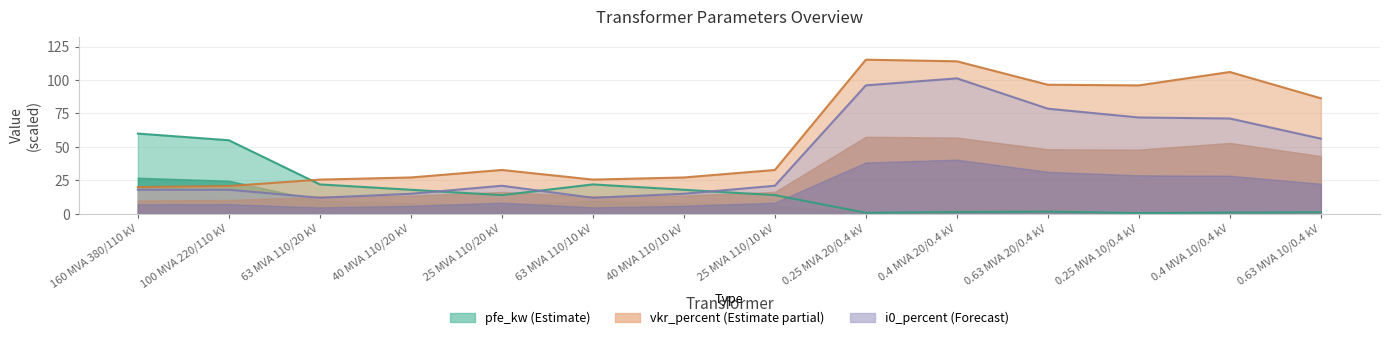

What is the average value of the pfe_kw series?

16.4